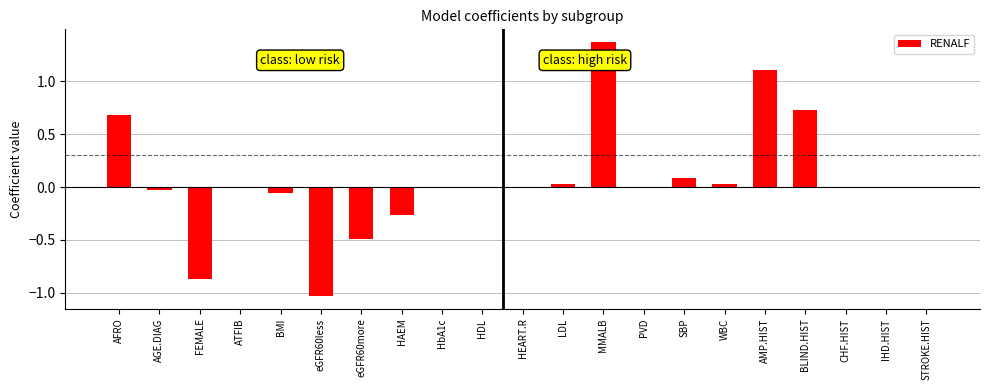

What is the change in value from FEMALE to MMALB?

+2.2